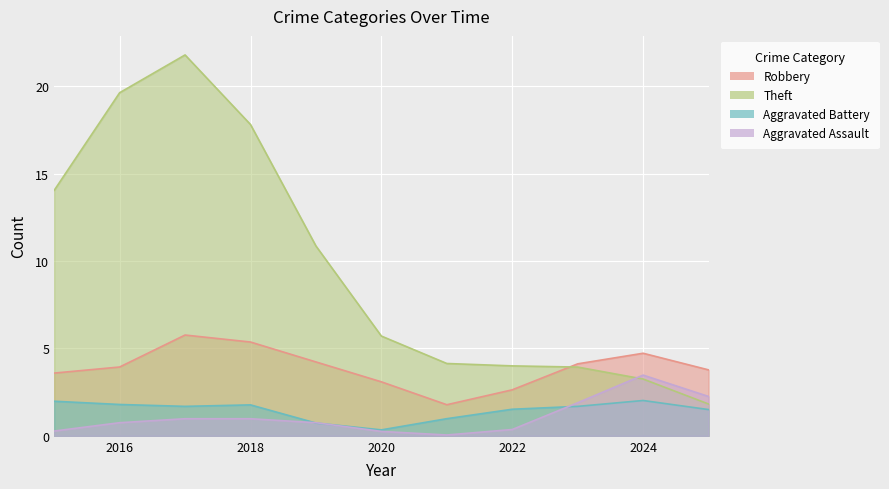

True or false: Aggravated Assault and Theft cross at least once.

True